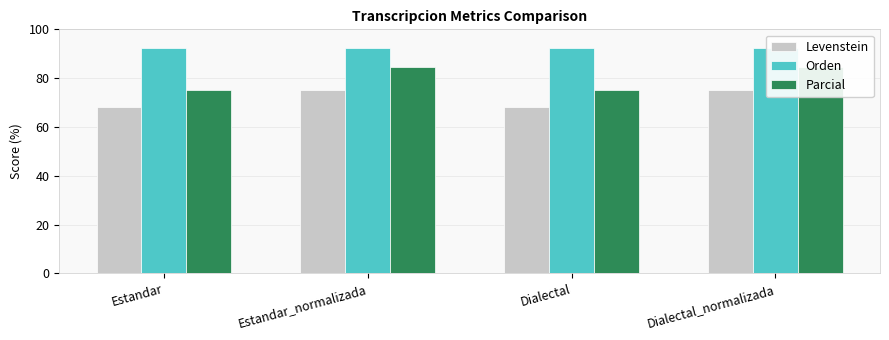

What are all the series names shown in the legend?

Levenstein, Orden, Parcial